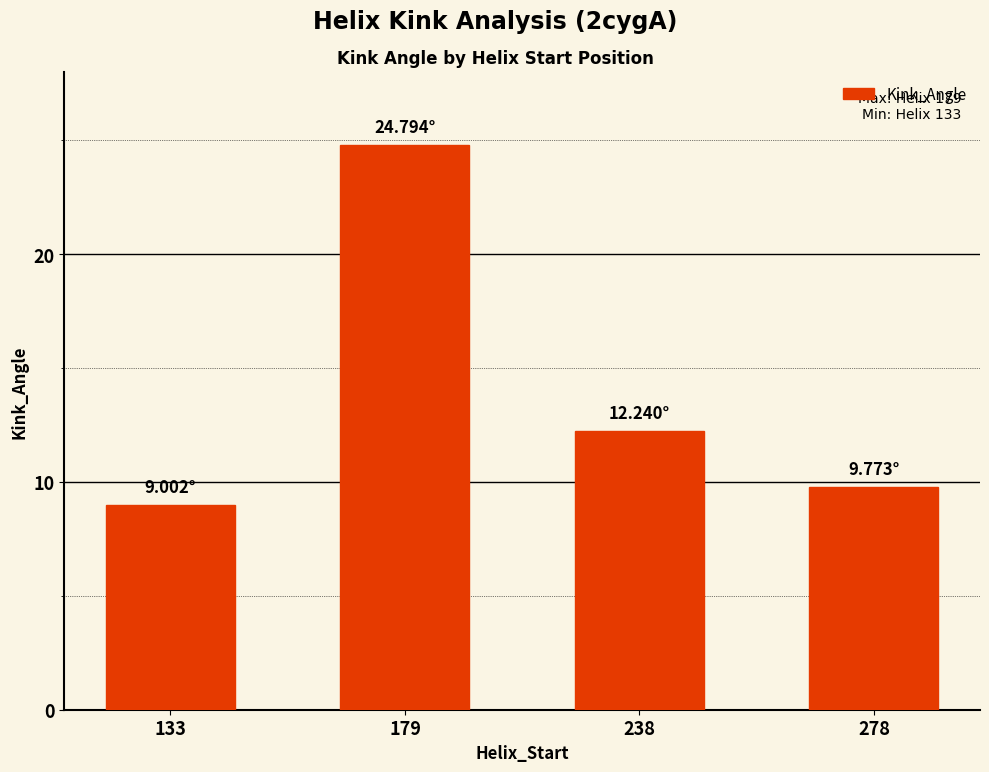

Which label corresponds to the largest value in the chart?

179